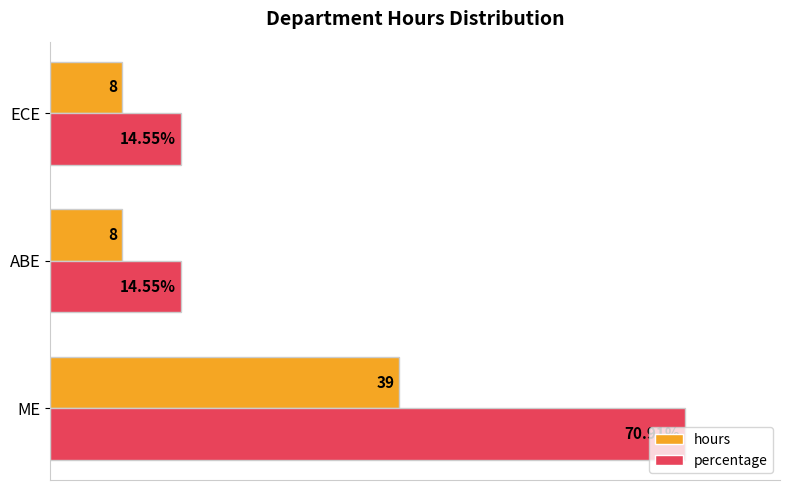

Is the value of percentage at ECE greater than the value of hours at ECE?

Yes